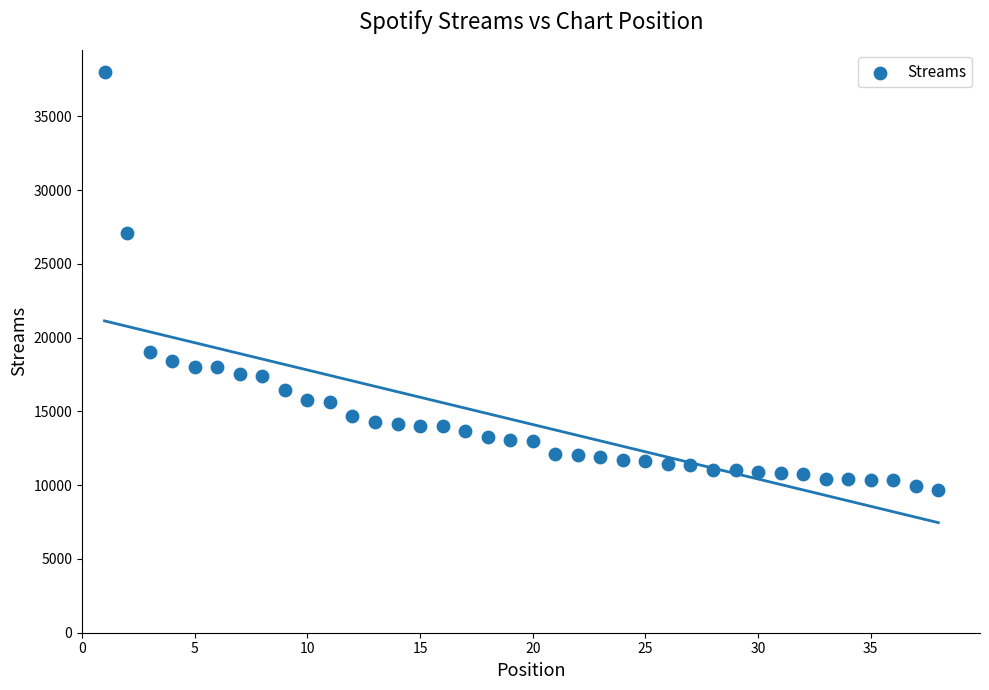

What Y value in the scatter plot is closest to 23826?

27067